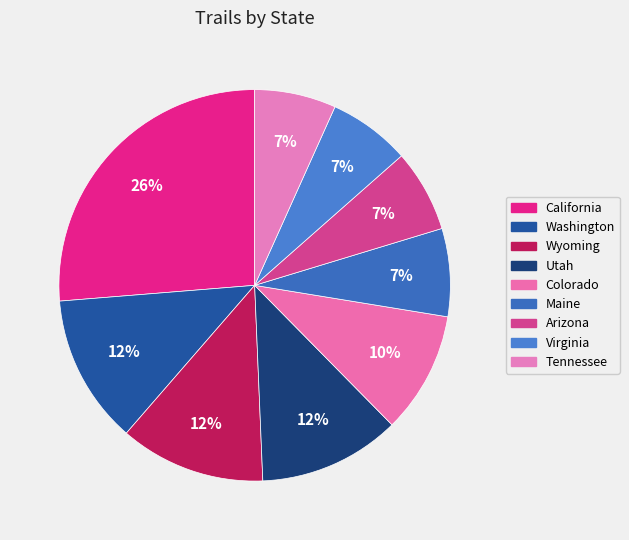

To the nearest percent, what percentage of the pie is Utah?

12%